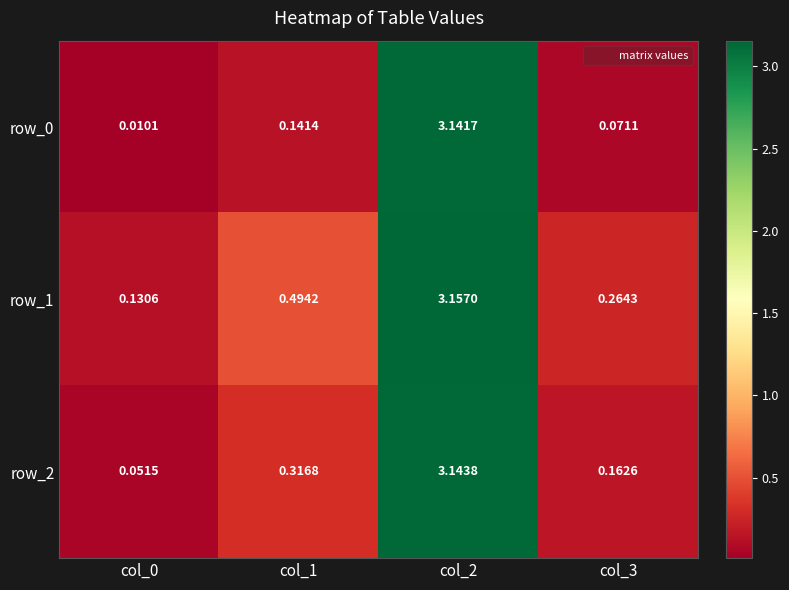

Is the value of row_1 at col_3 greater than the value of row_2 at col_2?

No